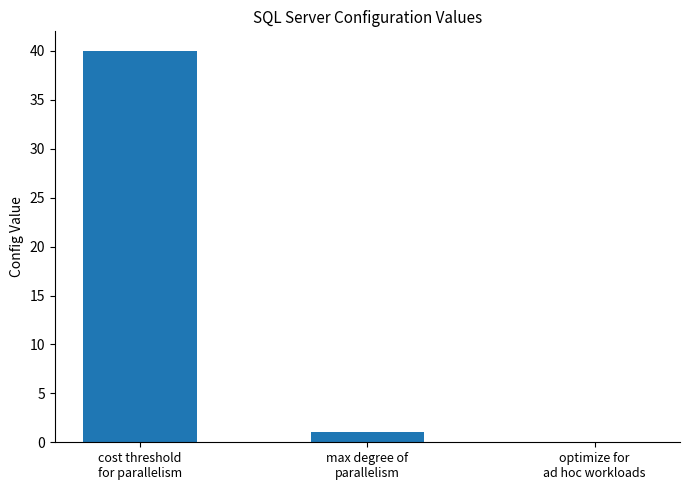

What is the greatest value displayed?

40